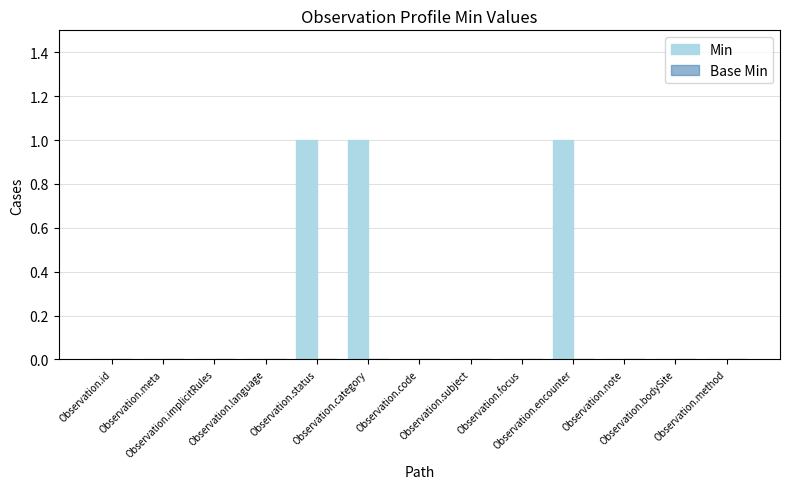

What is the sum of all values?

3